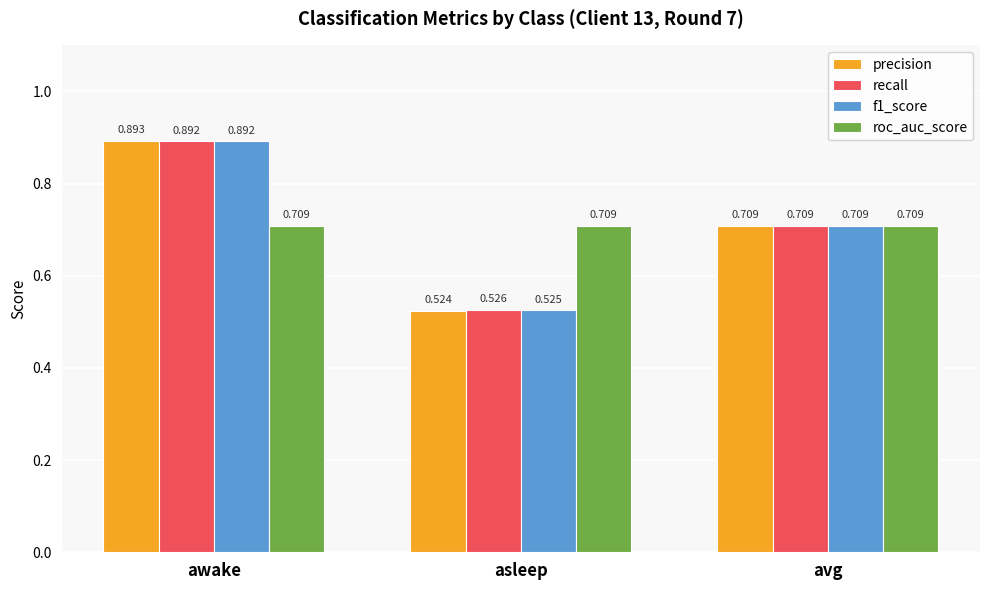

At which category is the sum across all series the highest?

awake